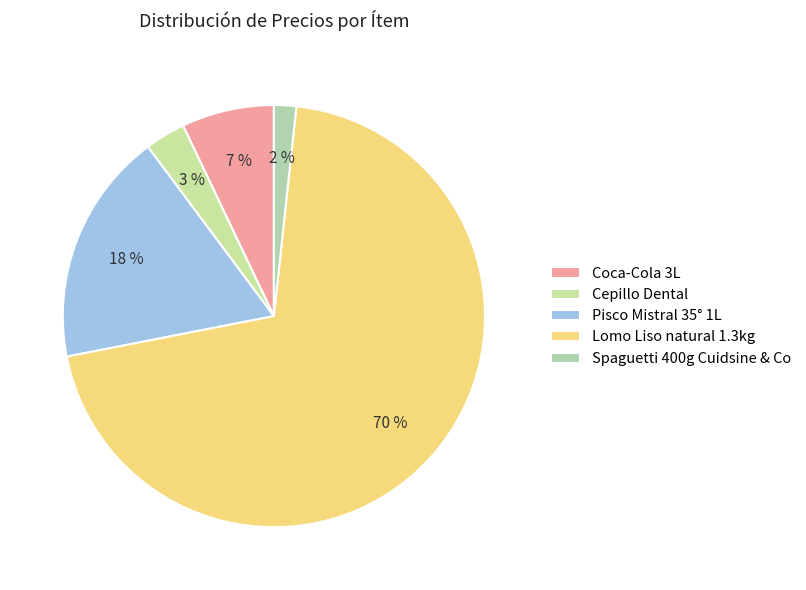

True or false: Pisco Mistral 35° 1L accounts for 25% of the total.

False